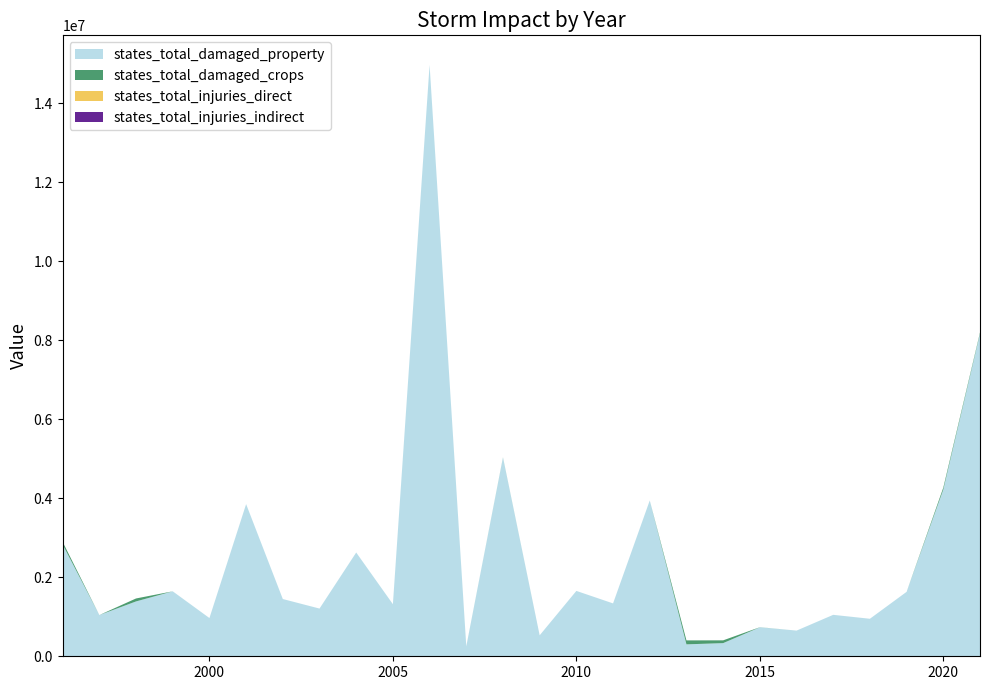

Reading left to right, extract all data points from this chart.

states_total_damaged_property: 1996=2829000	1997=1044000	1998=1389000	1999=1645000	2000=968300	2001=3853000	2002=1449600	2003=1208350	2004=2627750	2005=1319000	2006=14975000	2007=252000	2008=5031000	2009=531000	2010=1655500	2011=1339000	2012=3945700	2013=302000	2014=333000	2015=734000	2016=650000	2017=1049500	2018=950000	2019=1632000	2020=4221500	2021=8170000
states_total_damaged_crops: 1996=67000	1997=0	1998=75000	1999=0	2000=0	2001=0	2002=0	2003=0	2004=0	2005=0	2006=0	2007=0	2008=5000	2009=0	2010=0	2011=0	2012=0	2013=100250	2014=70500	2015=2000	2016=0	2017=0	2018=0	2019=0	2020=50000	2021=28000
states_total_injuries_direct: 1996=0	1997=0	1998=4	1999=3	2000=2	2001=4	2002=14	2003=2	2004=0	2005=3	2006=1	2007=0	2008=1	2009=3	2010=6	2011=2	2012=3	2013=0	2014=8	2015=0	2016=3	2017=15	2018=2	2019=1	2020=19	2021=5
states_total_injuries_indirect: 1996=0	1997=0	1998=0	1999=0	2000=0	2001=0	2002=0	2003=0	2004=0	2005=0	2006=0	2007=0	2008=1	2009=6	2010=0	2011=0	2012=1	2013=0	2014=0	2015=0	2016=0	2017=0	2018=0	2019=0	2020=0	2021=0